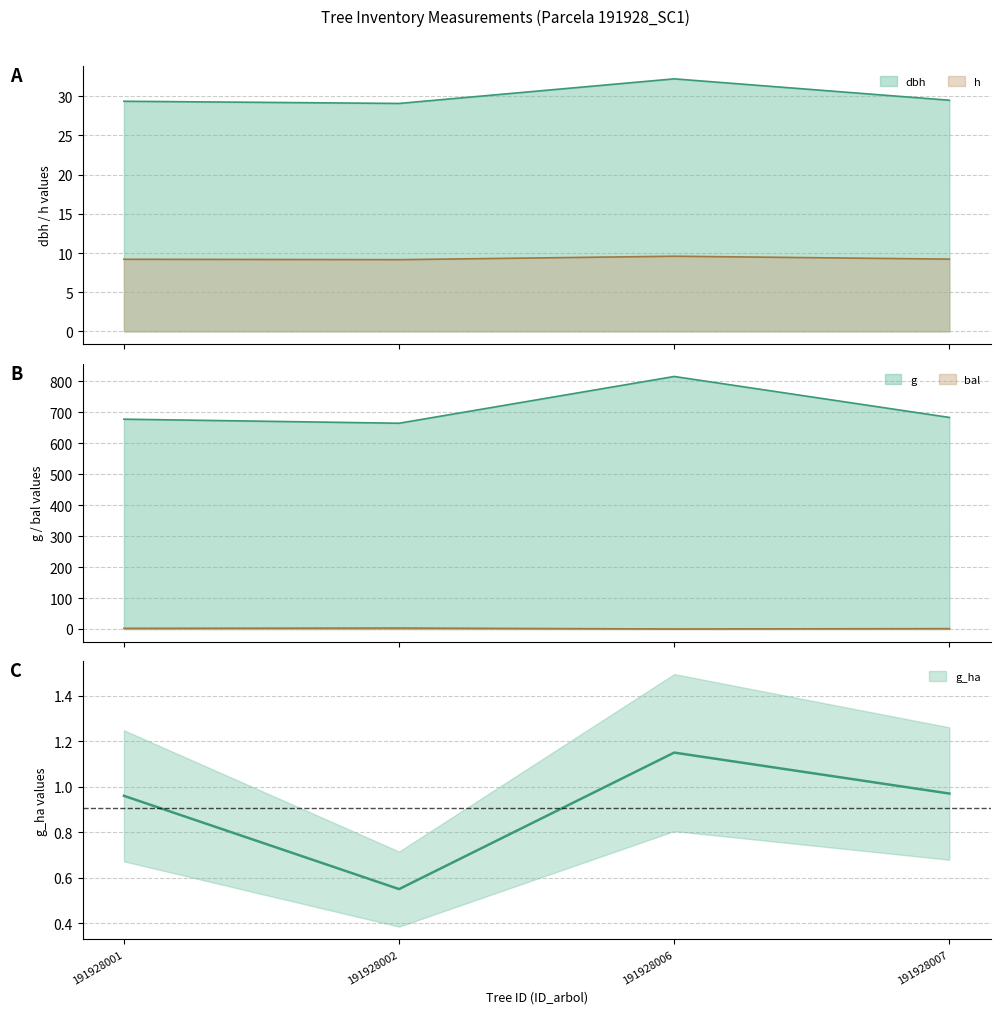

Reading right to left, extract all data points from this chart.

dbh: 191928007=29.5	191928006=32.2	191928002=29.1	191928001=29.4
h: 191928007=9.2	191928006=9.6	191928002=9.2	191928001=9.2
g: 191928007=683.3	191928006=815.6	191928002=664.5	191928001=677.7
bal: 191928007=1.1	191928006=0.0	191928002=3.1	191928001=2.1
g_ha: 191928007=1.0	191928006=1.1	191928002=0.6	191928001=1.0